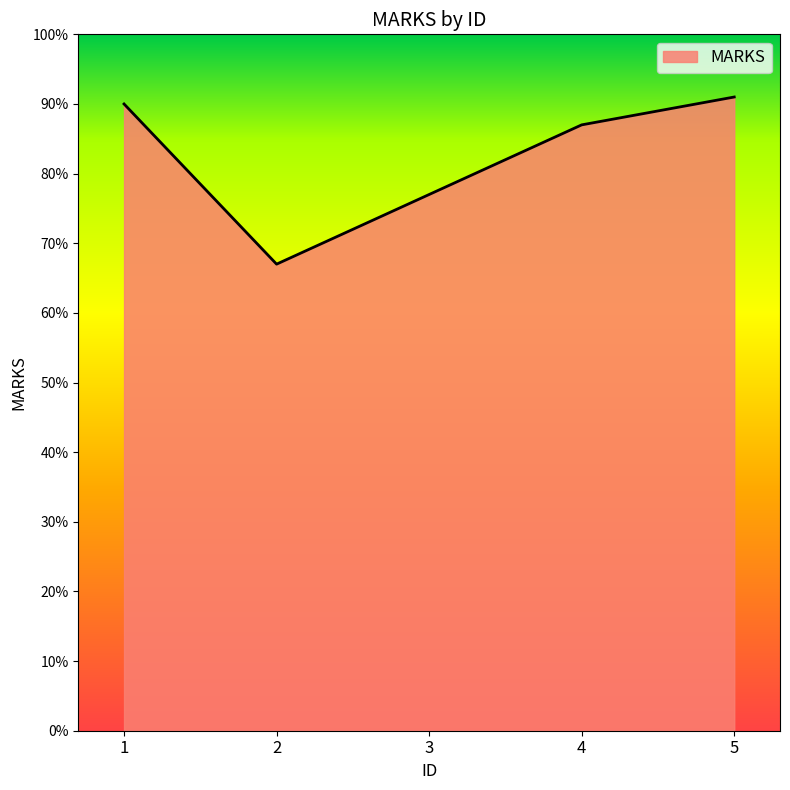

The chart shows a value of 37 at 3. True or false?

False